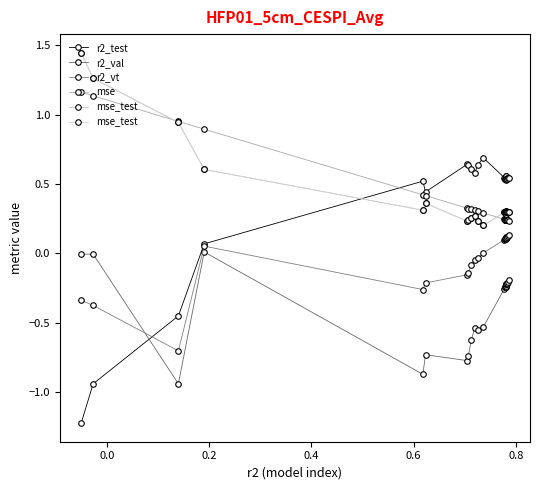

How many values in the r2_test series exceed 0?

22